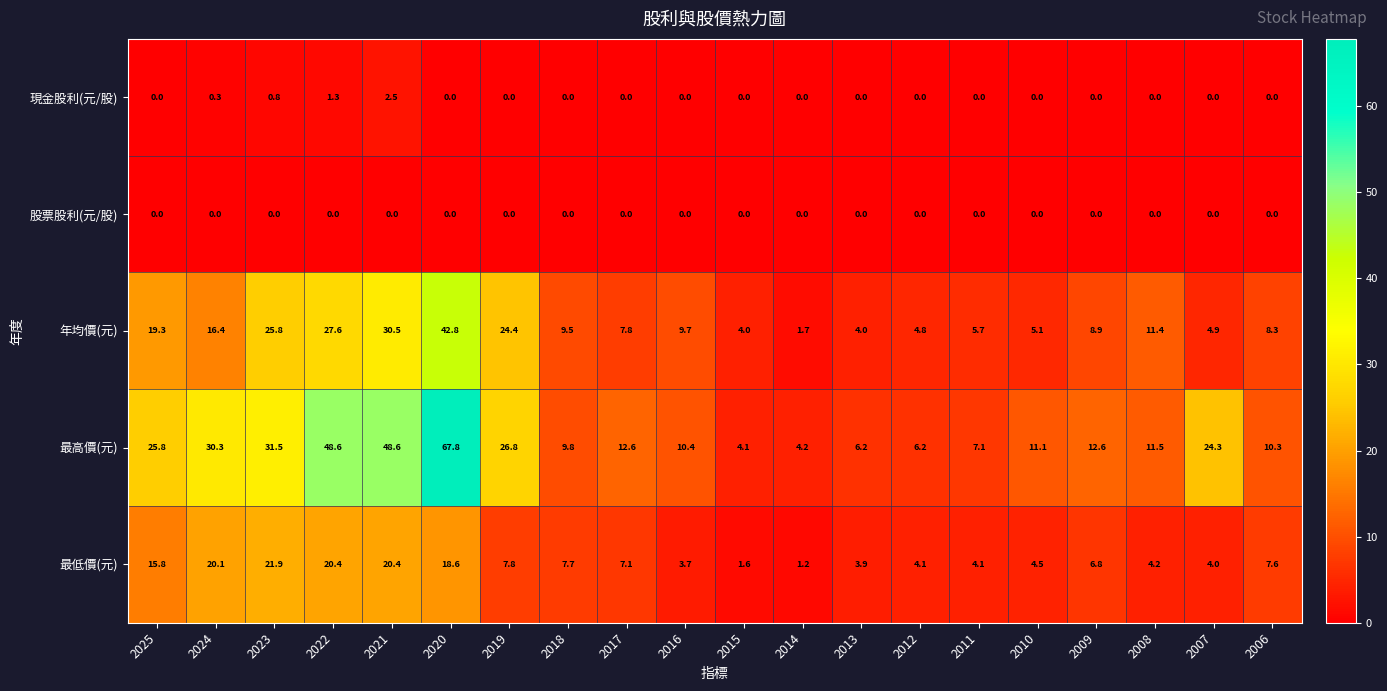

Where does the 最低價(元) series first go above 7?

2025